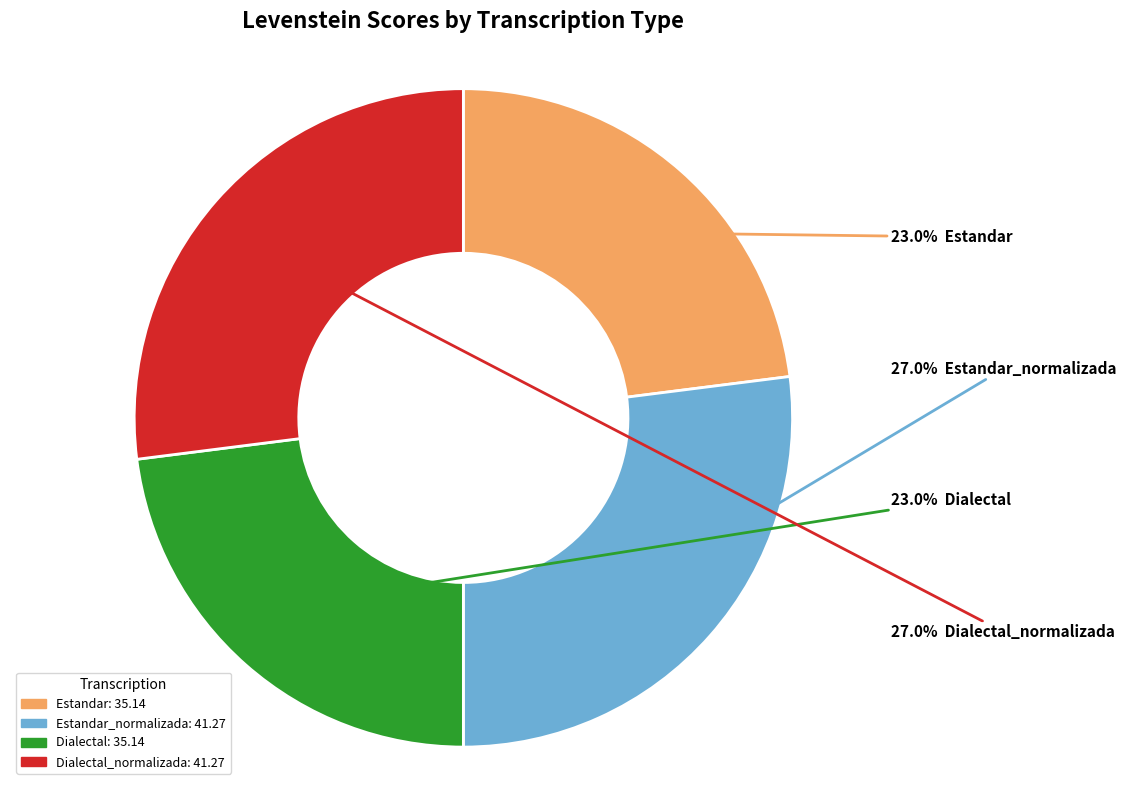

Is there a majority slice in this chart?

No